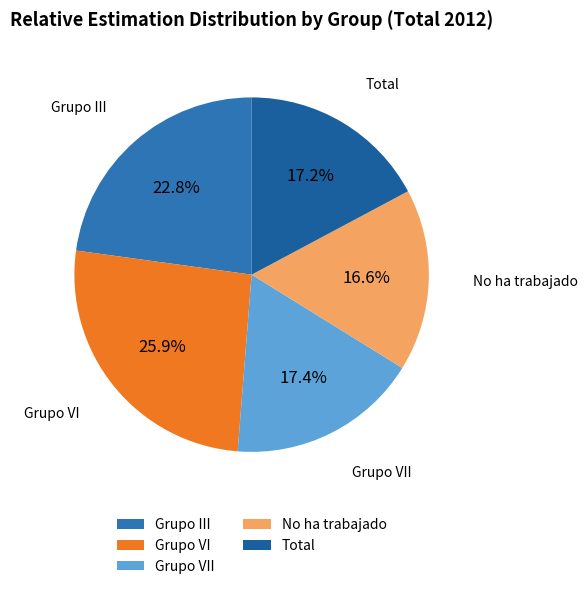

Is there a majority slice in this chart?

No